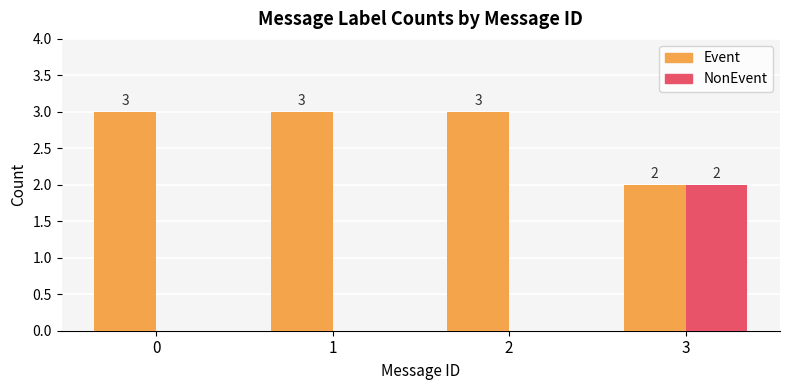

Which series has the largest range (max minus min)?

NonEvent